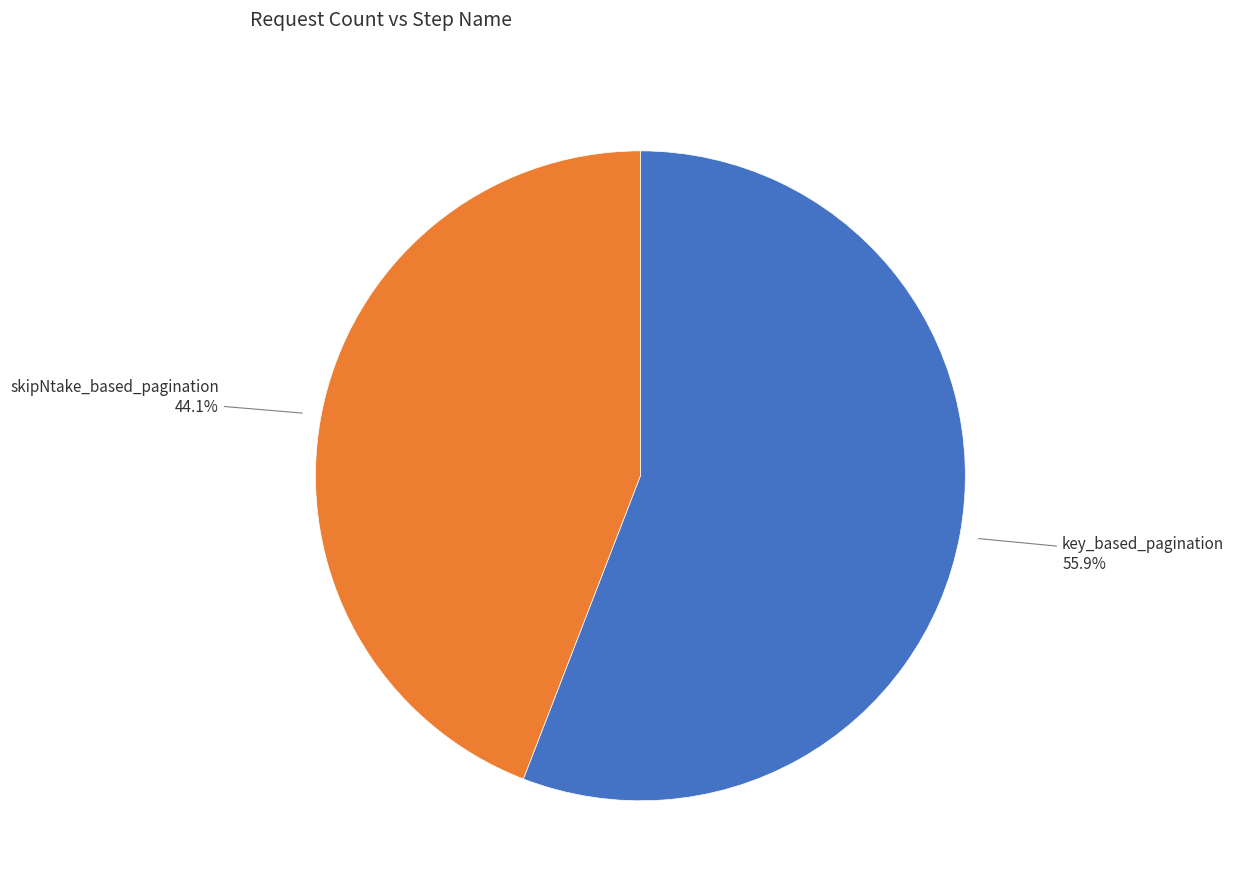

Does any single category account for the majority?

Yes